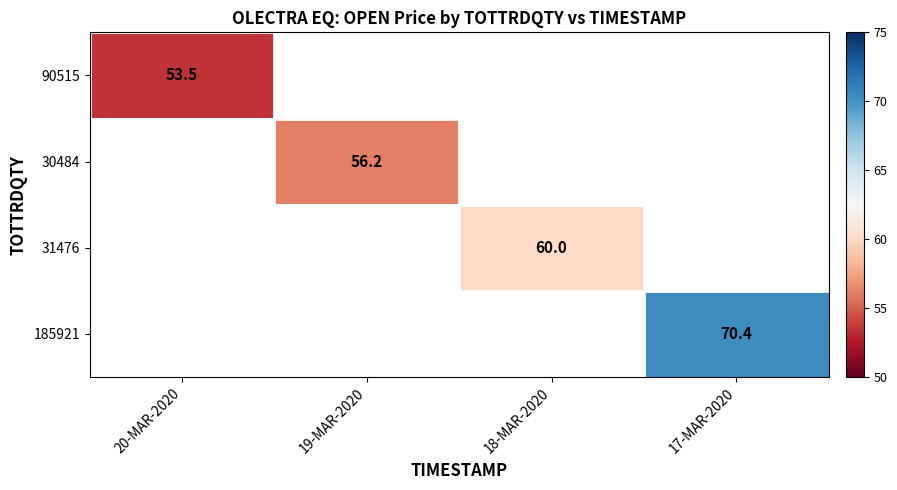

True or false: 185921 has a value of 109.2 at 17-MAR-2020.

False